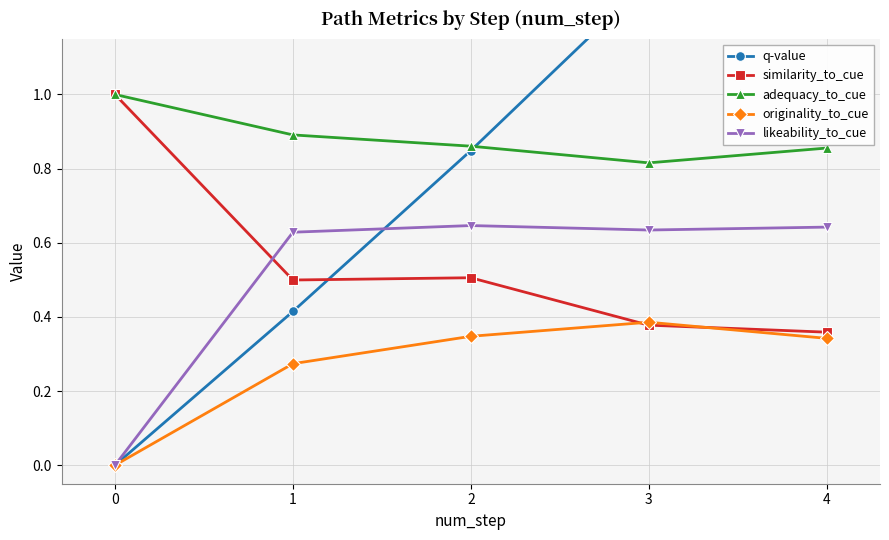

Reading left to right, what are all the values shown in this chart?

q-value: 0=0.0	1=0.4	2=0.8	3=1.3	4=1.8
similarity_to_cue: 0=1.0	1=0.5	2=0.5	3=0.4	4=0.4
adequacy_to_cue: 0=1.0	1=0.9	2=0.9	3=0.8	4=0.9
originality_to_cue: 0=0.0	1=0.3	2=0.3	3=0.4	4=0.3
likeability_to_cue: 0=0.0	1=0.6	2=0.6	3=0.6	4=0.6